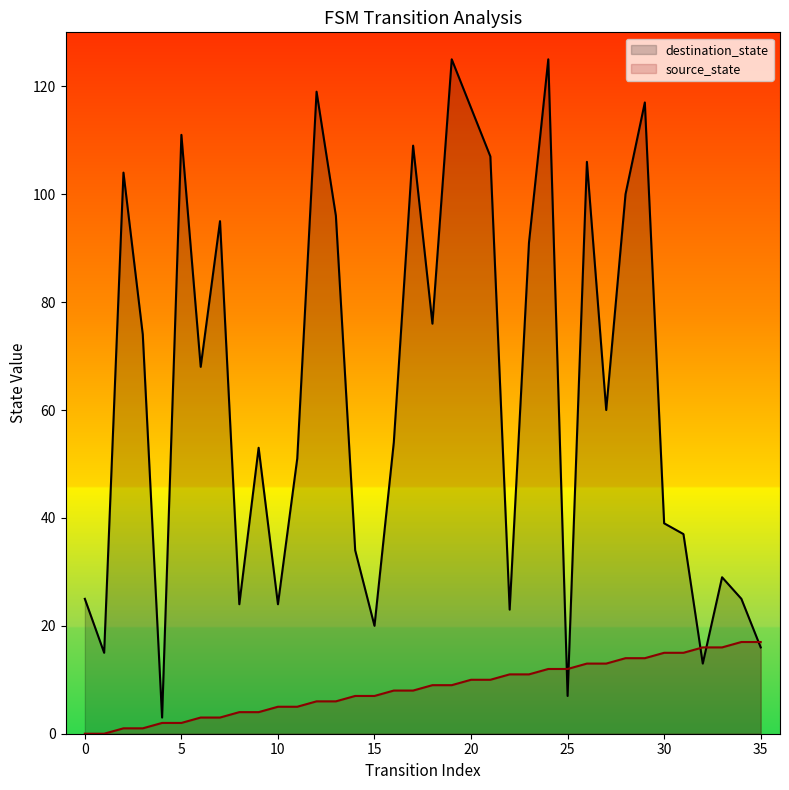

Reading left to right, transcribe all the data shown in this chart.

source_state: 0=0	1=0	2=1	3=1	4=2	5=2	6=3	7=3	8=4	9=4	10=5	11=5	12=6	13=6	14=7	15=7	16=8	17=8	18=9	19=9	20=10	21=10	22=11	23=11	24=12	25=12	26=13	27=13	28=14	29=14	30=15	31=15	32=16	33=16	34=17	35=17
destination_state: 0=25	1=15	2=104	3=74	4=3	5=111	6=68	7=95	8=24	9=53	10=24	11=51	12=119	13=96	14=34	15=20	16=54	17=109	18=76	19=125	20=116	21=107	22=23	23=91	24=125	25=7	26=106	27=60	28=100	29=117	30=39	31=37	32=13	33=29	34=25	35=16